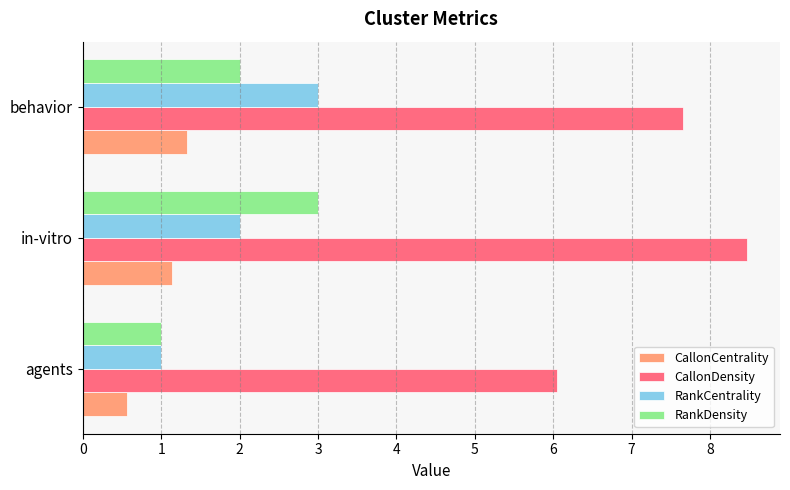

What is the approximate value of CallonCentrality at in-vitro?

1.1